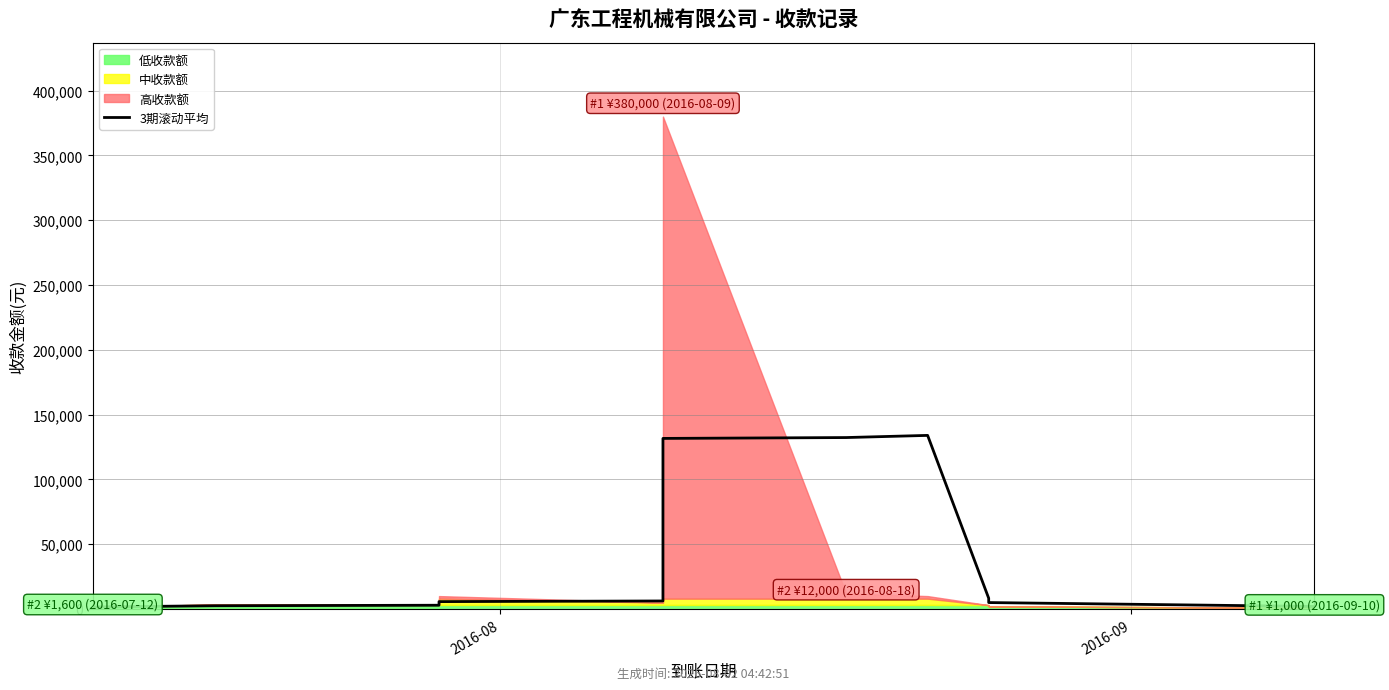

Where is the data nearest to the value 67800?

8